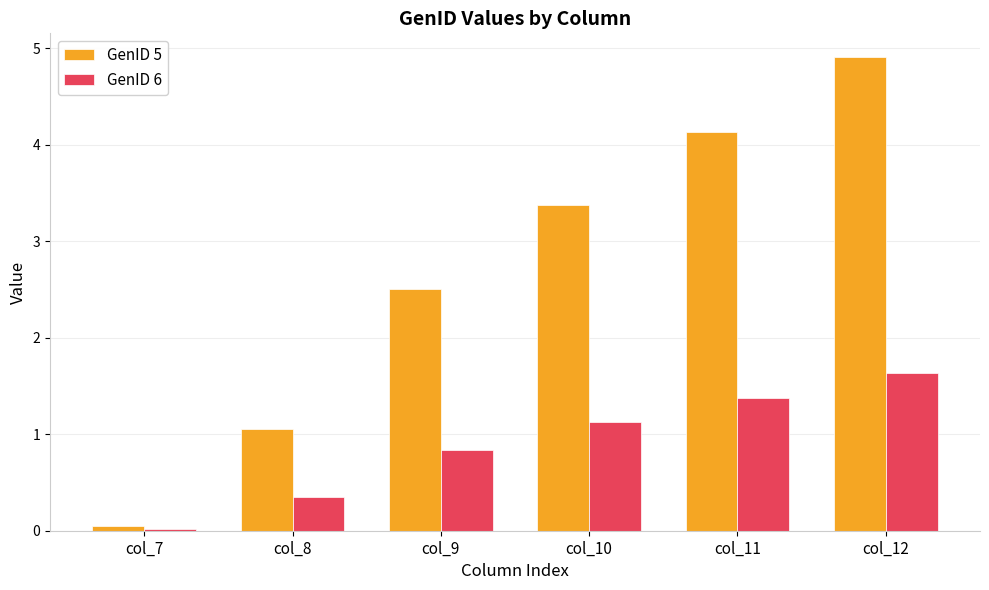

True or false: GenID 6 has a value of 1.6 at col_12.

True